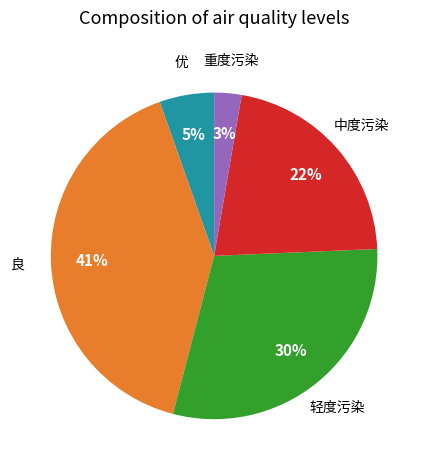

How many slices are in this pie chart?

5